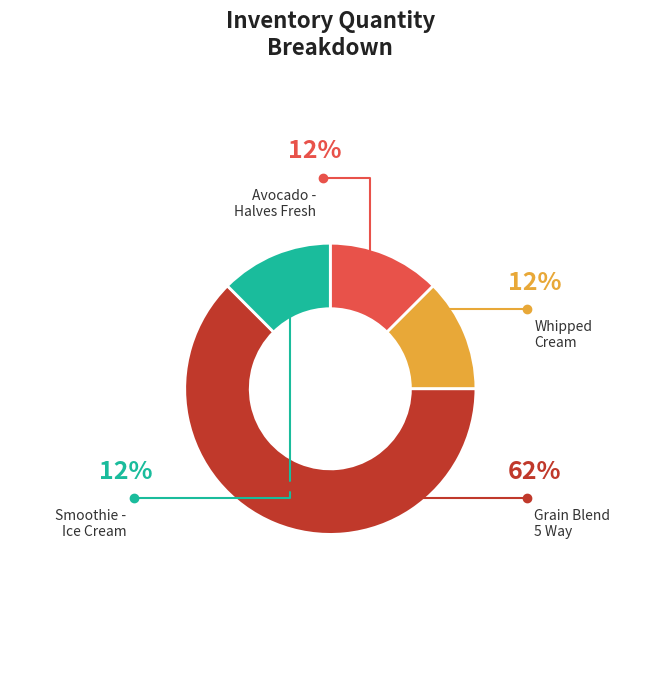

Which slice is the smallest?

Avocado - Halves Fresh